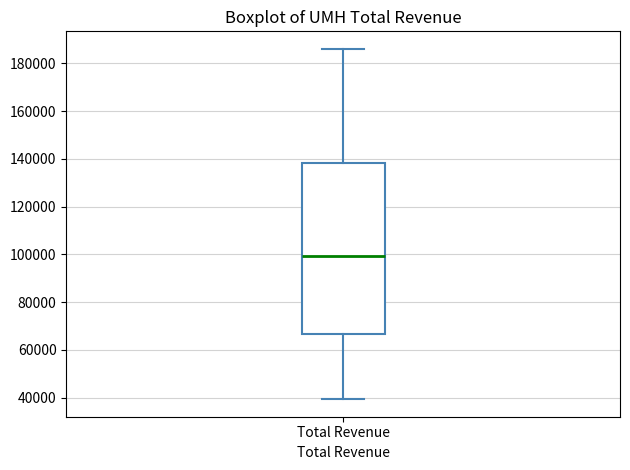

Transcribe this box plot: give where the median line is, the range the box spans, and where the two whiskers end, as read against the y-axis. The values are not printed on the chart, so give them approximately, as read against the axis.

median 100000, box 66000 to 138000, whiskers 40000 to 186000